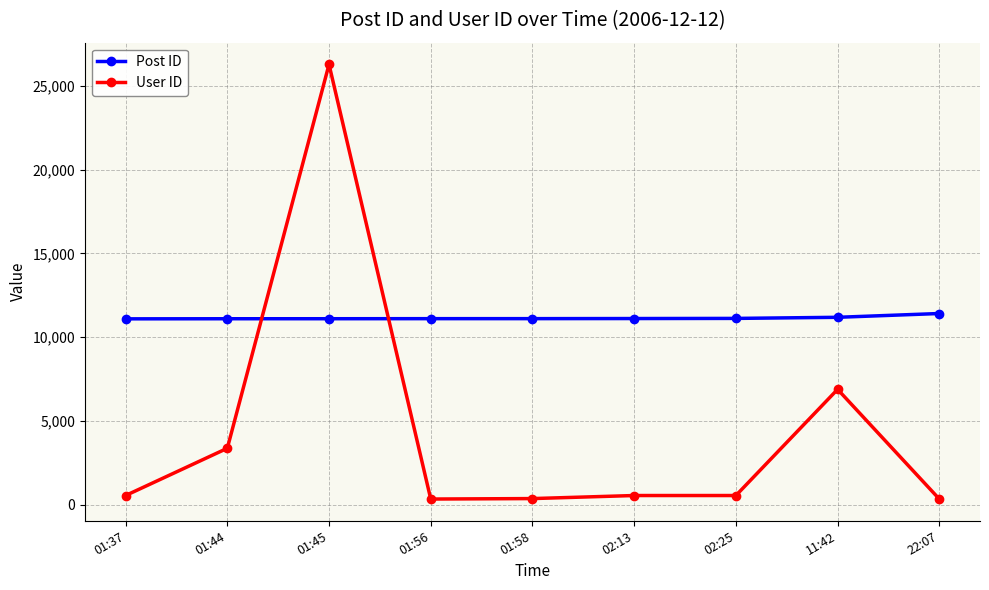

What is the maximum value for Post ID?

11418